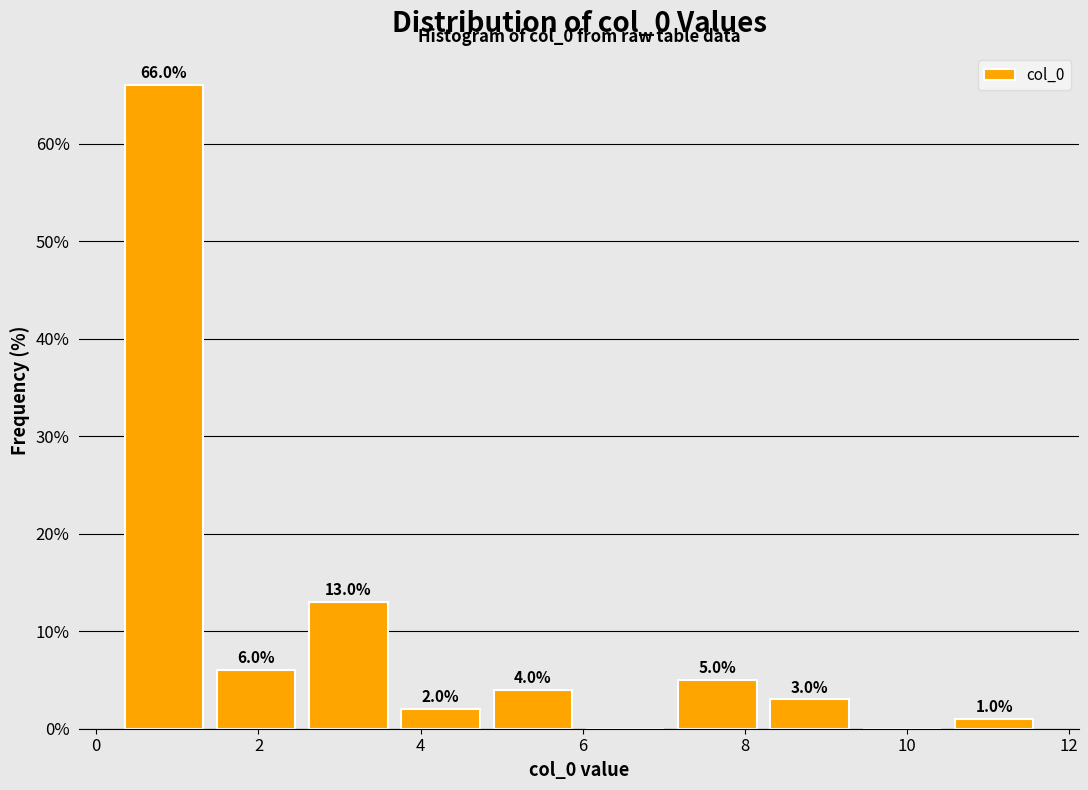

Which range on the x-axis has the tallest bar?

0.2 to 1.4